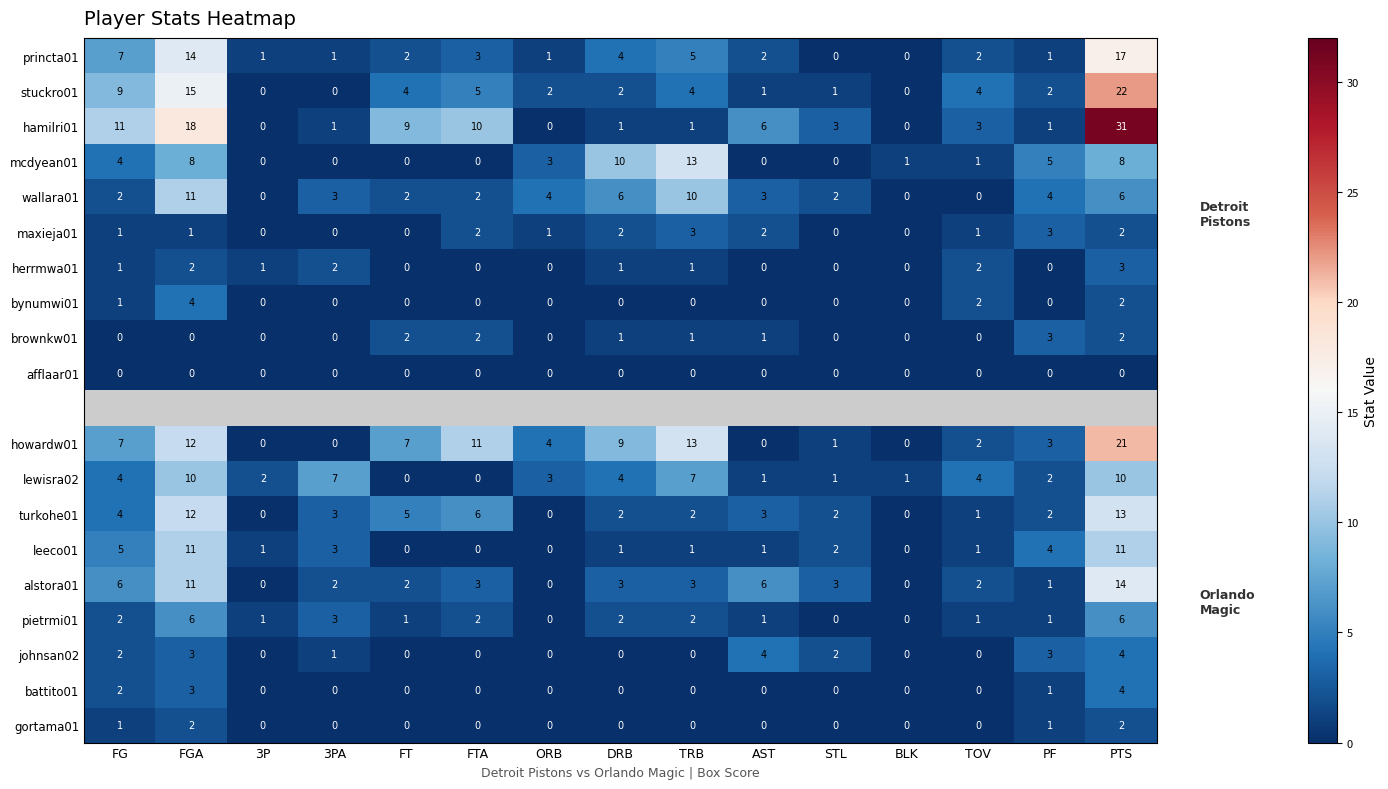

Is the value of battito01 at FT greater than the value of hamilri01 at PF?

No